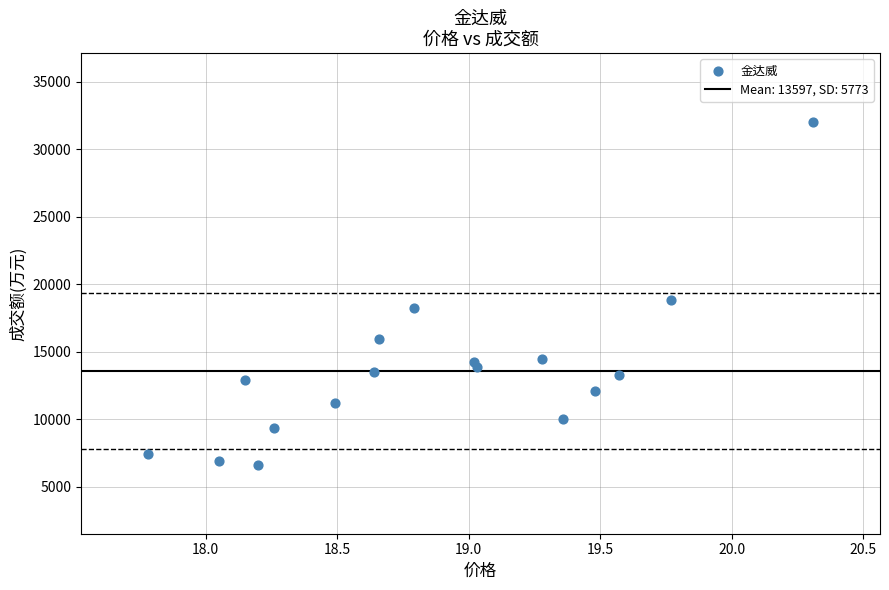

What is the range of Y values (max minus min)?

25414